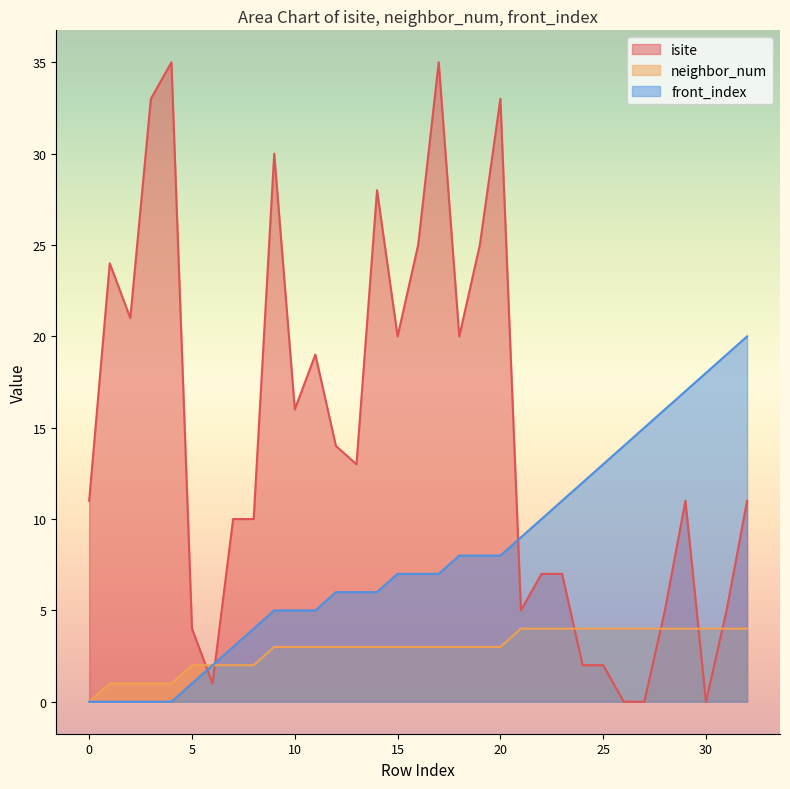

Count the number of categories in the chart.

33